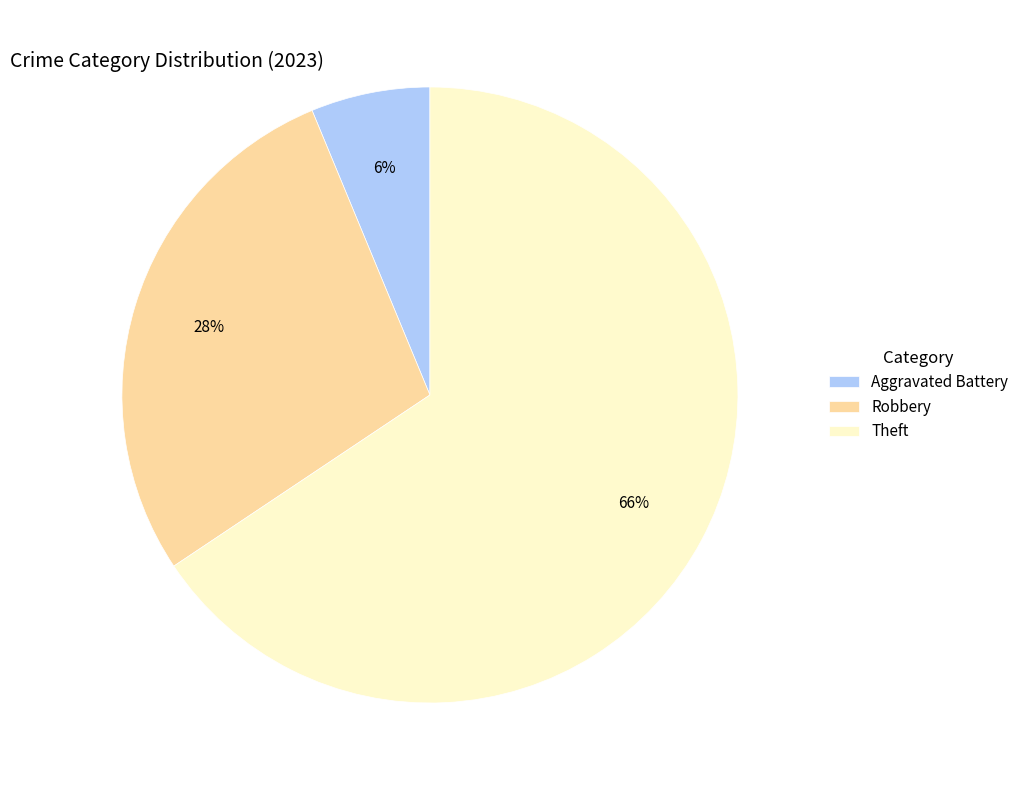

To the nearest percent, what is the average slice percentage?

33%